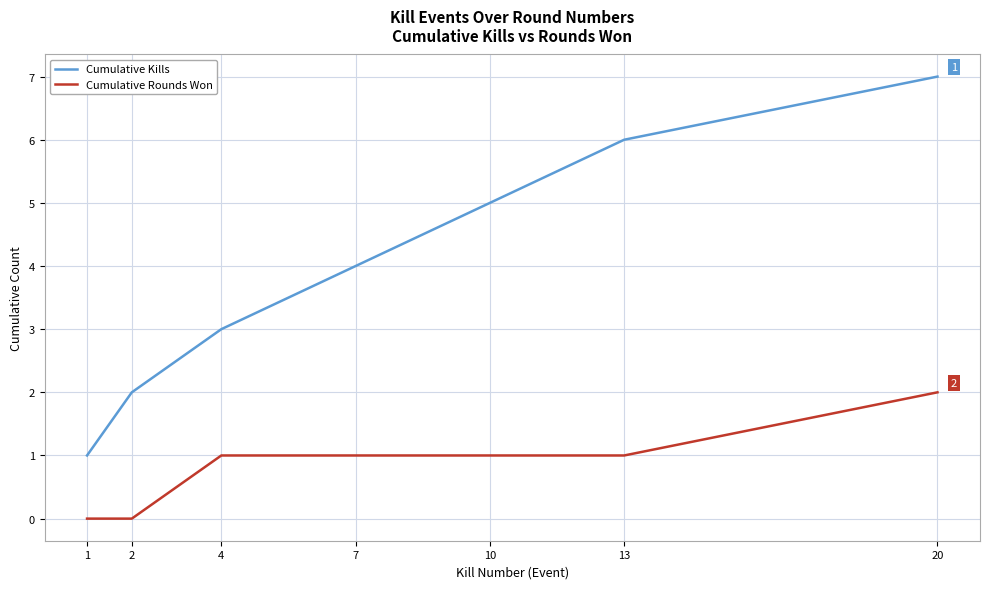

True or false: Cumulative Kills and Cumulative Rounds Won intersect in this chart.

False